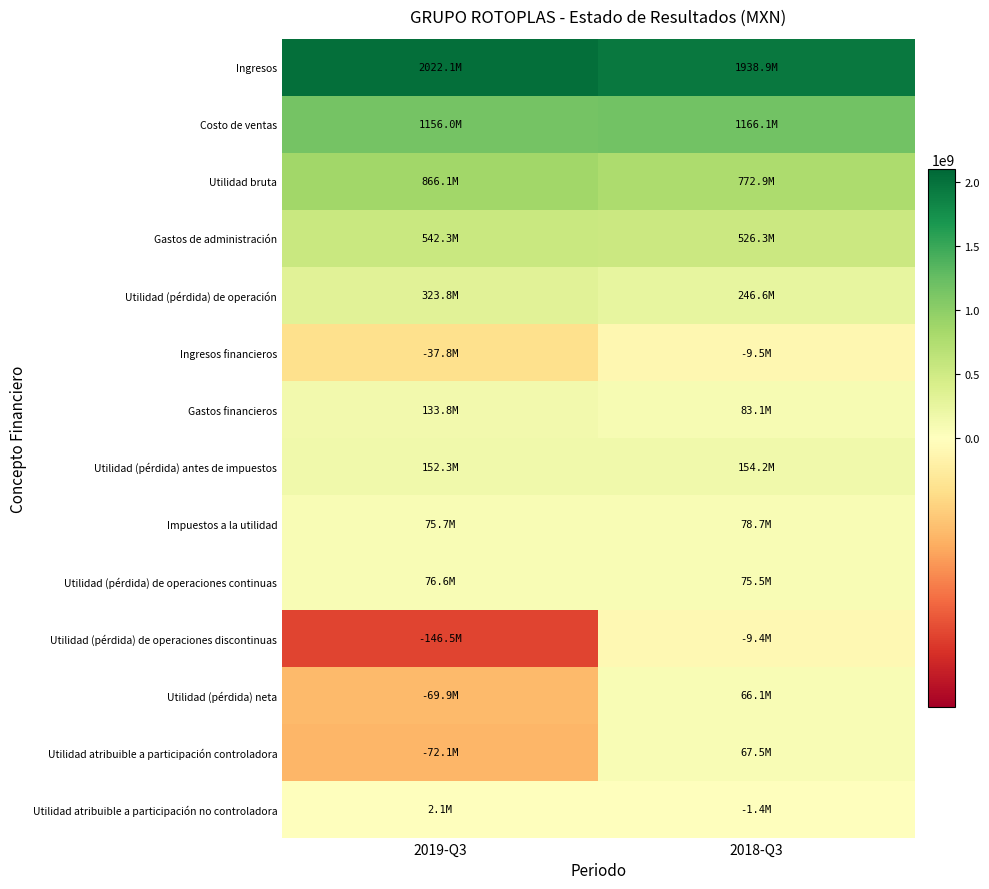

Reading right to left, extract all data points from this chart.

Ingresos: 2018-Q3=1938942000	2019-Q3=2022062000
Costo de ventas: 2018-Q3=1166092000	2019-Q3=1155984000
Utilidad bruta: 2018-Q3=772850000	2019-Q3=866078000
Gastos de administración: 2018-Q3=526288000	2019-Q3=542319000
Utilidad (pérdida) de operación: 2018-Q3=246562000	2019-Q3=323759000
Ingresos financieros: 2018-Q3=-9473000	2019-Q3=-37825000
Gastos financieros: 2018-Q3=83061000	2019-Q3=133809000
Utilidad (pérdida) antes de impuestos: 2018-Q3=154199000	2019-Q3=152300000
Impuestos a la utilidad: 2018-Q3=78709000	2019-Q3=75729000
Utilidad (pérdida) de operaciones continuas: 2018-Q3=75490000	2019-Q3=76571000
Utilidad (pérdida) de operaciones discontinuas: 2018-Q3=-9364000	2019-Q3=-146491000
Utilidad (pérdida) neta: 2018-Q3=66126000	2019-Q3=-69920000
Utilidad atribuible a participación controladora: 2018-Q3=67538000	2019-Q3=-72059000
Utilidad atribuible a participación no controladora: 2018-Q3=-1412000	2019-Q3=2139000